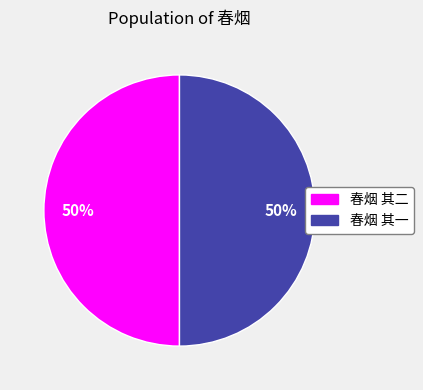

What percentage is the 春烟 其一 slice, to the nearest percent?

50%